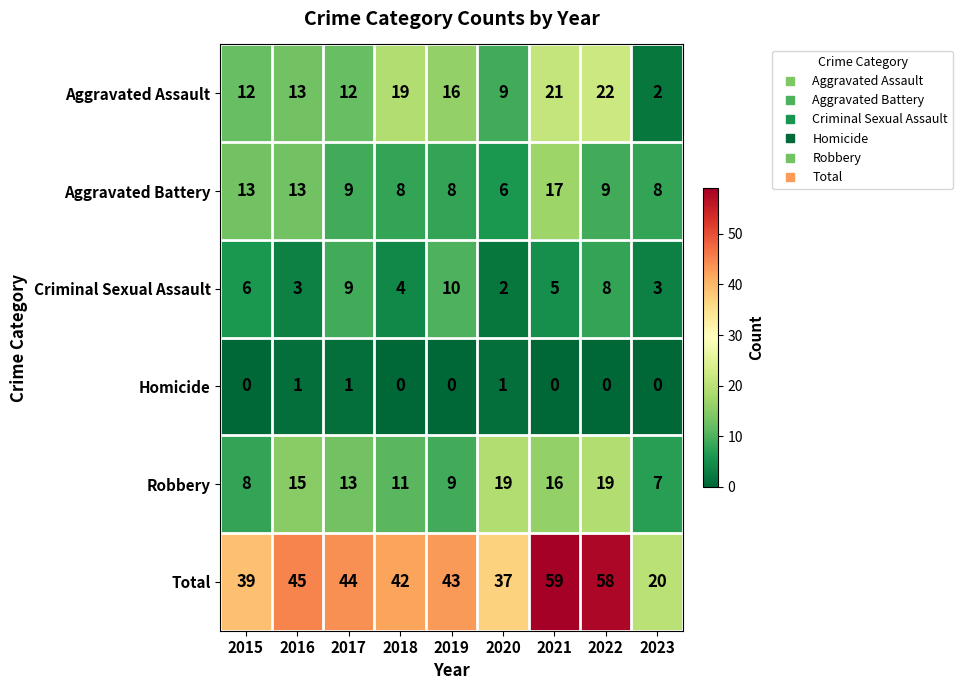

The value of Aggravated Assault at 2015 is 12. True or false?

True